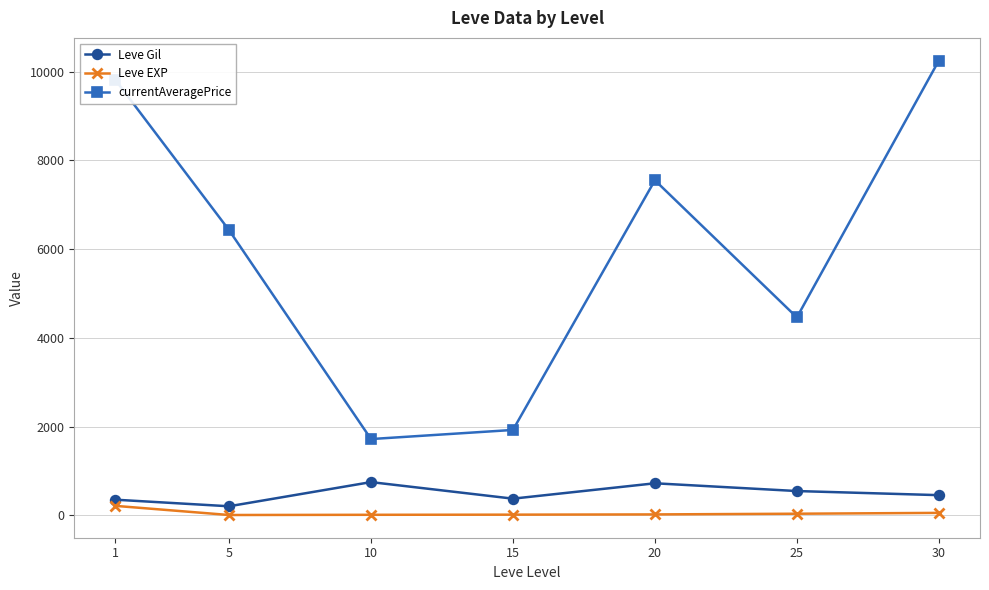

What is the highest value of the currentAveragePrice series?

10250.0